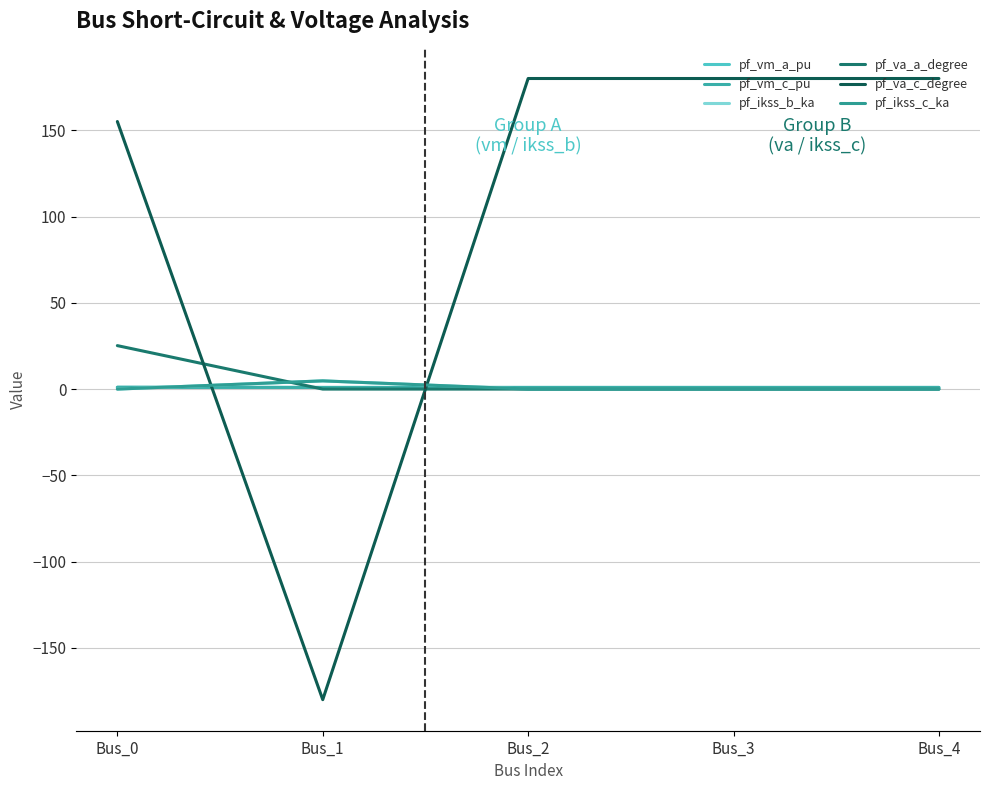

Where do pf_ikss_b_ka and pf_va_a_degree first cross each other?

Bus_0 and Bus_1